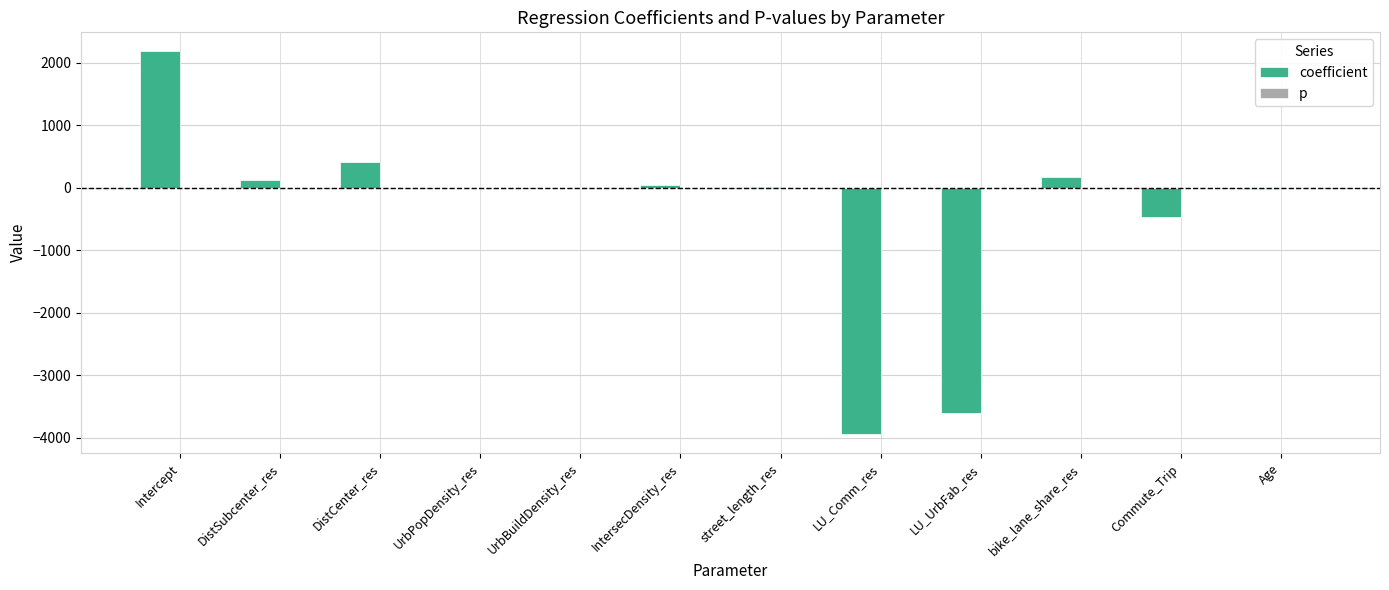

What is the maximum value shown in the chart?

2182.8